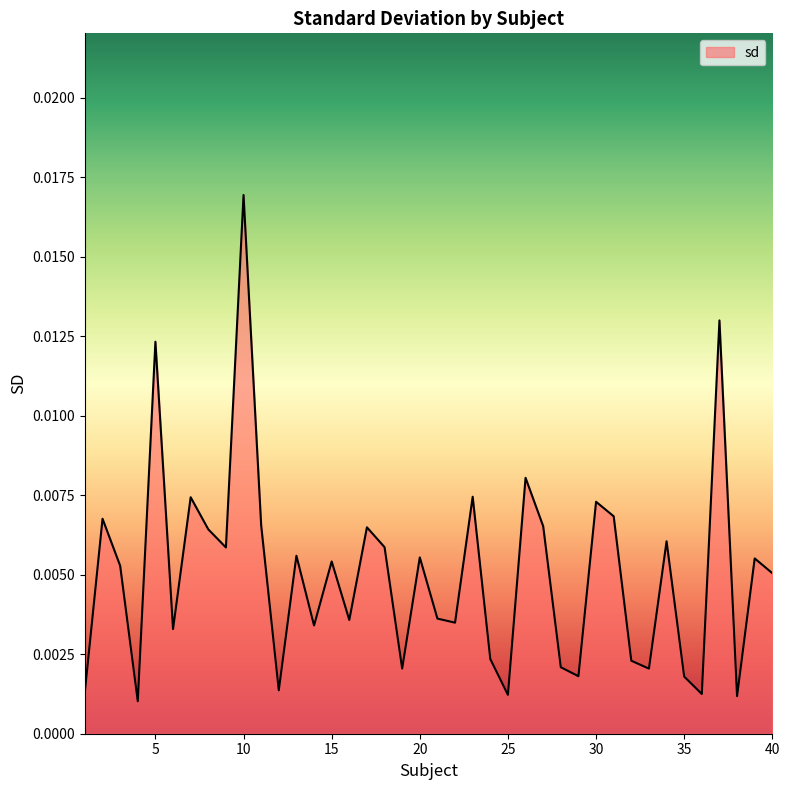

Rank the categories by value from highest to lowest.

10, 37, 5, 26, 23, 7, 30, 31, 2, 11, 27, 17, 8, 34, 18, 9, 13, 20, 39, 15, 3, 40, 21, 16, 22, 14, 6, 24, 32, 28, 19, 33, 29, 35, 12, 1, 36, 25, 38, 4